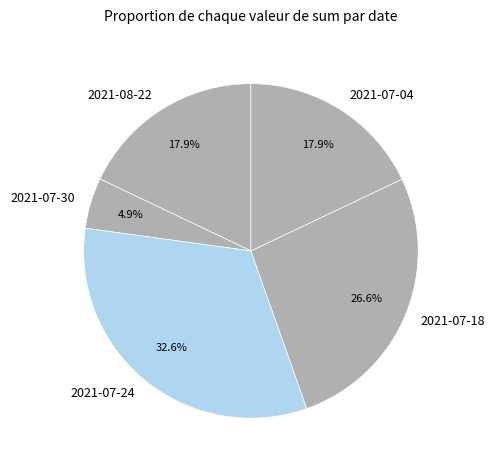

To the nearest percent, what portion does 2021-07-04 represent?

18%